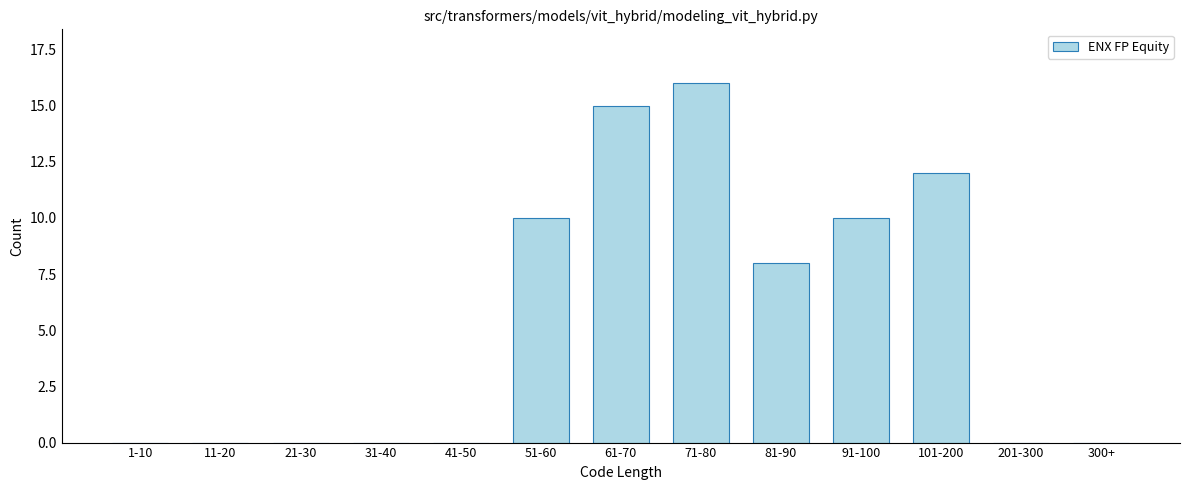

Reading right to left, list all the values displayed in this chart.

300+=0	201-300=0	101-200=12	91-100=10	81-90=8	71-80=16	61-70=15	51-60=10	41-50=0	31-40=0	21-30=0	11-20=0	1-10=0